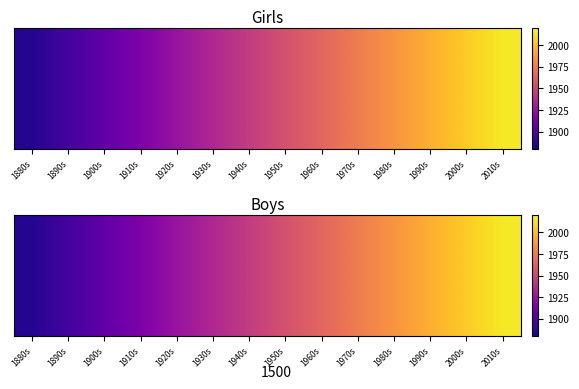

The value at 1930s is 1323. True or false?

False